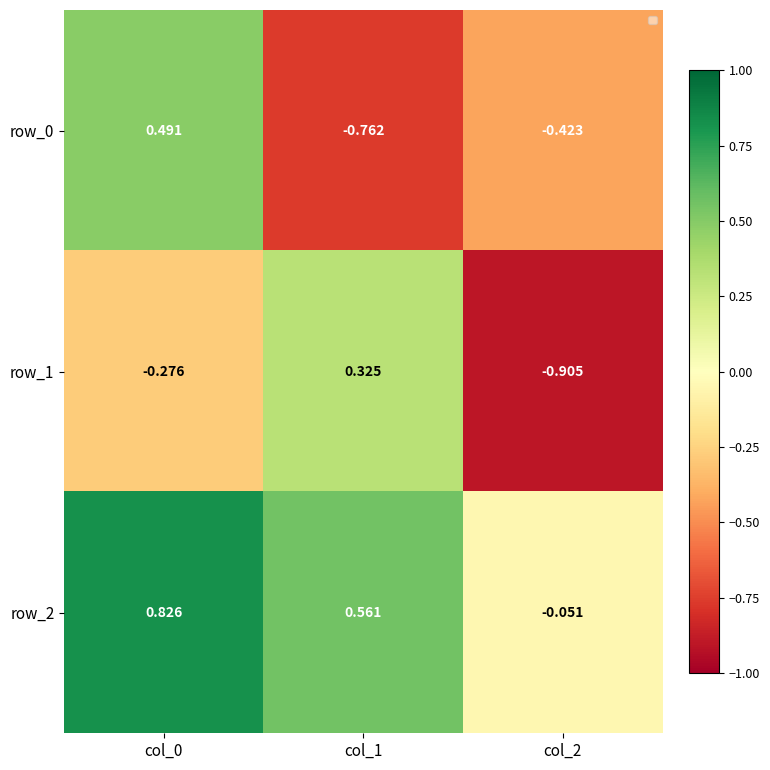

Between col_0 and col_2, which series saw the biggest shift?

row_0